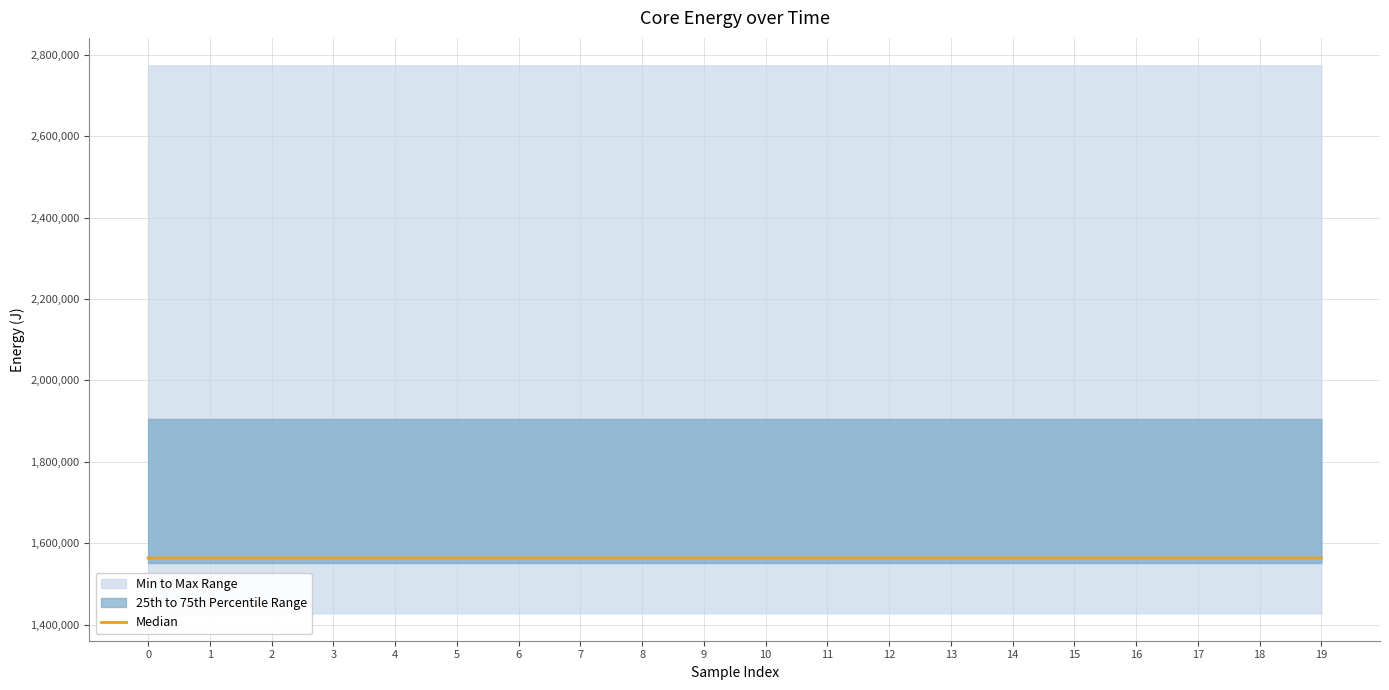

What is the change in value from 3 to 10?

+0.4